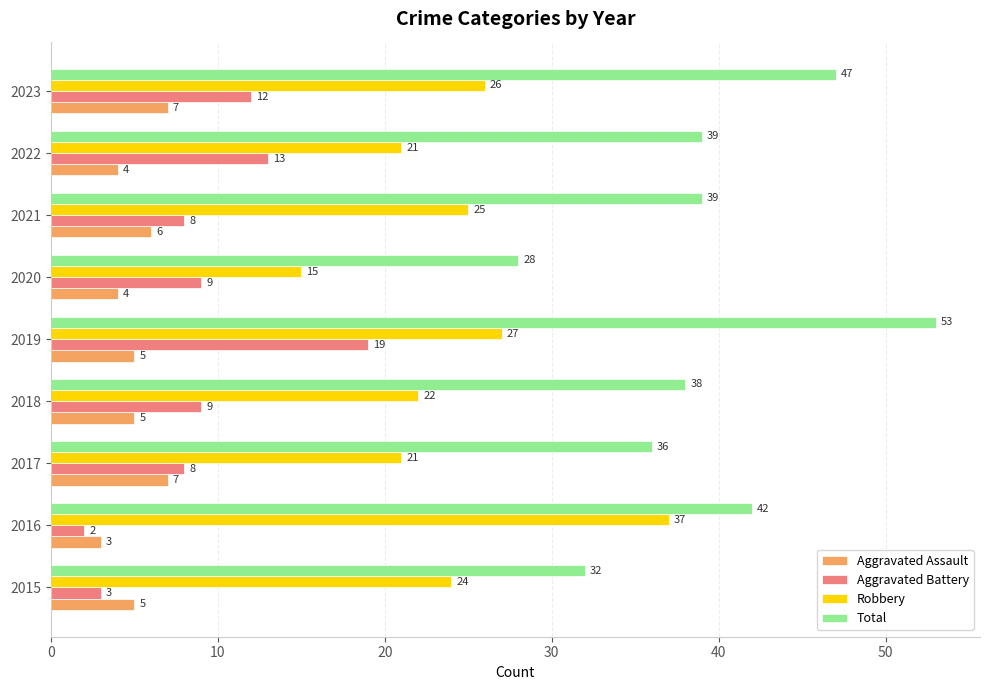

Which series has the largest range (max minus min)?

Total